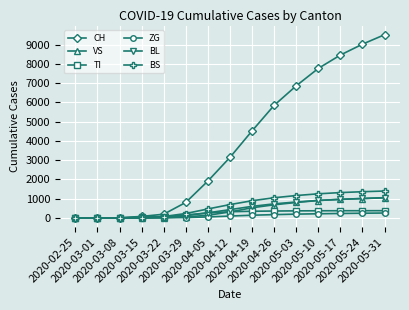

Which series has the widest spread of values?

CH